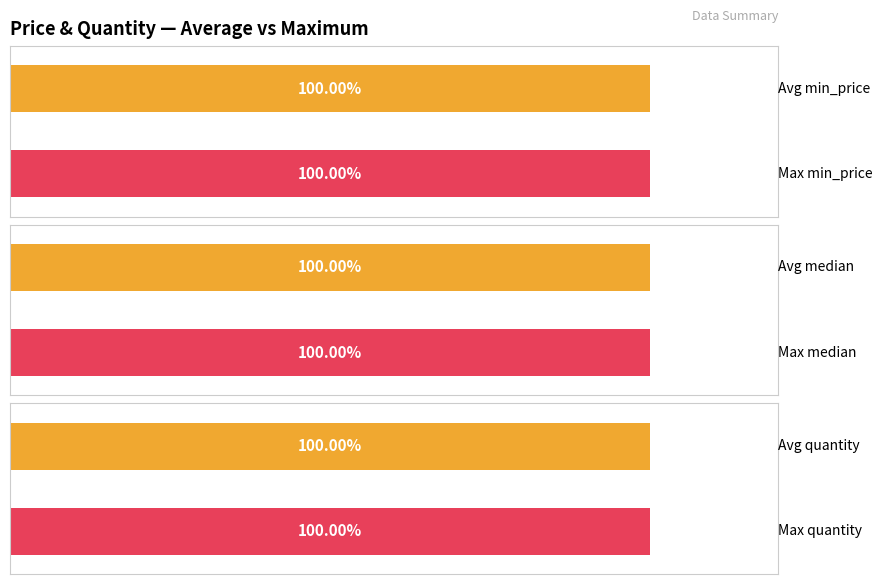

Which series has the widest spread of values?

min_price